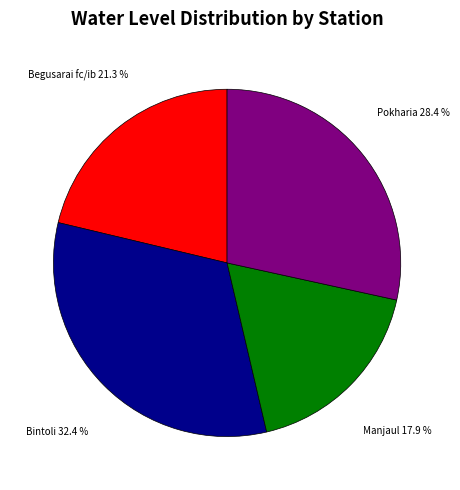

To the nearest percent, what is the average slice percentage?

25%